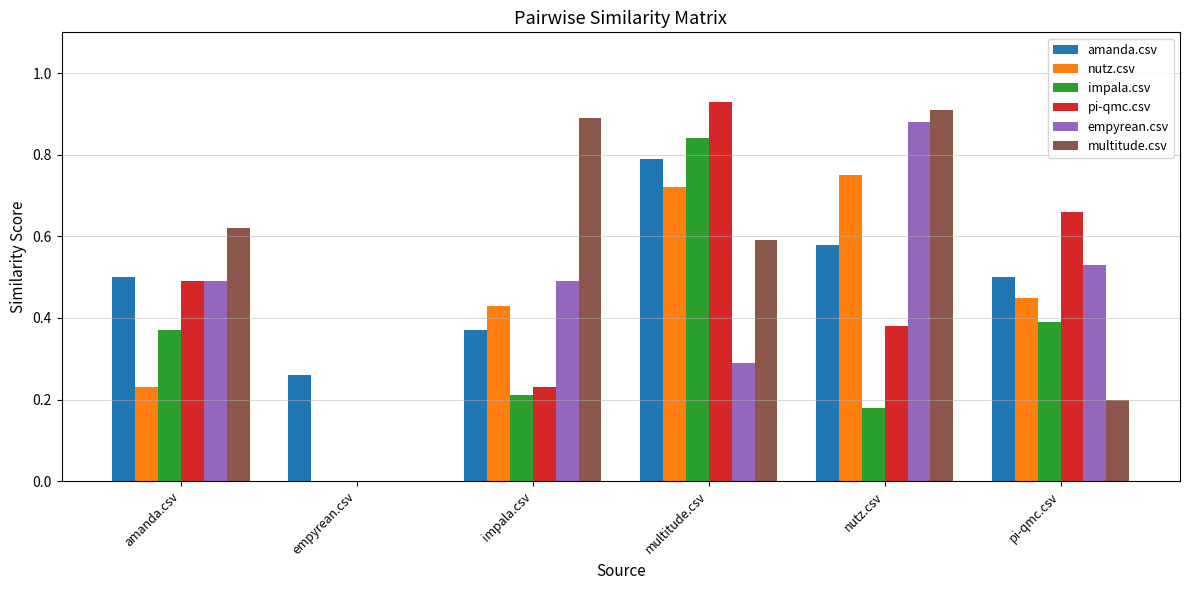

Does the chart contain stacked bars?

No